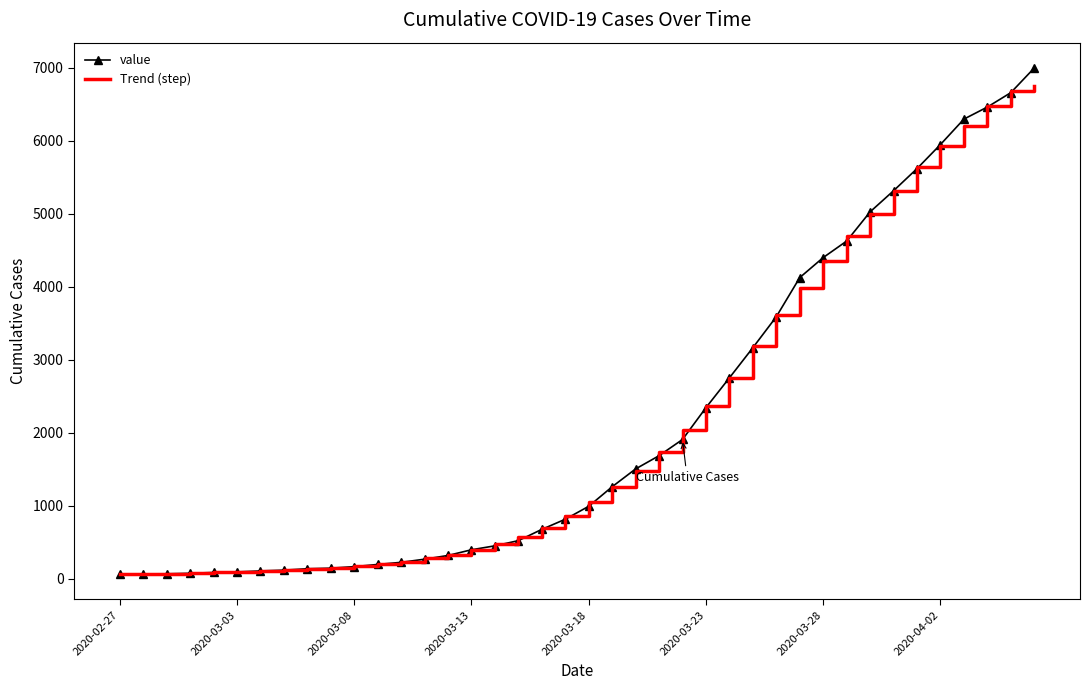

How many series are shown in this chart?

2